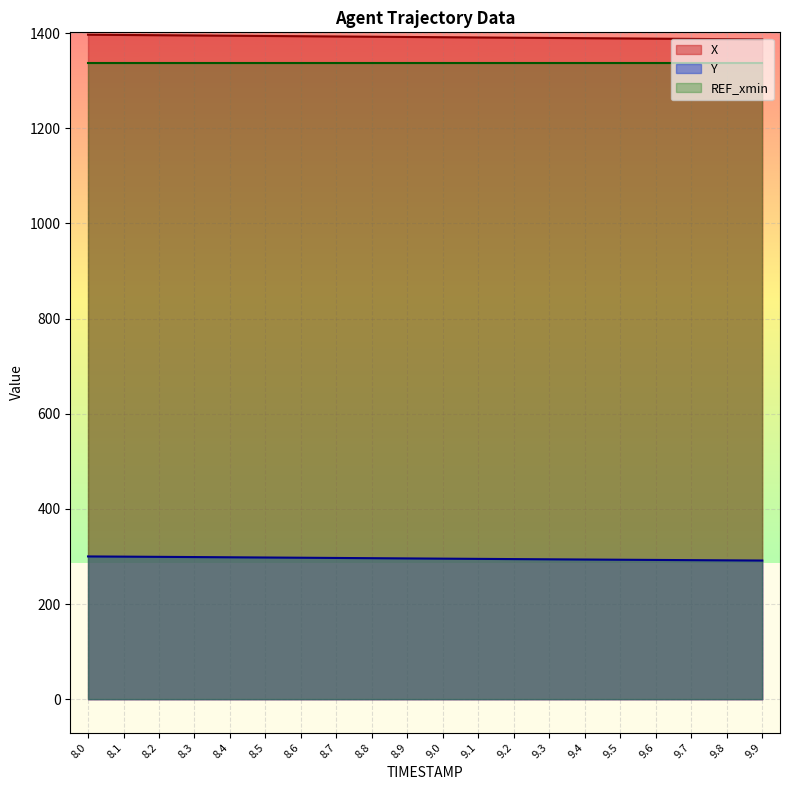

At 8.3, list the series in order from largest to smallest.

X, REF_xmin, Y